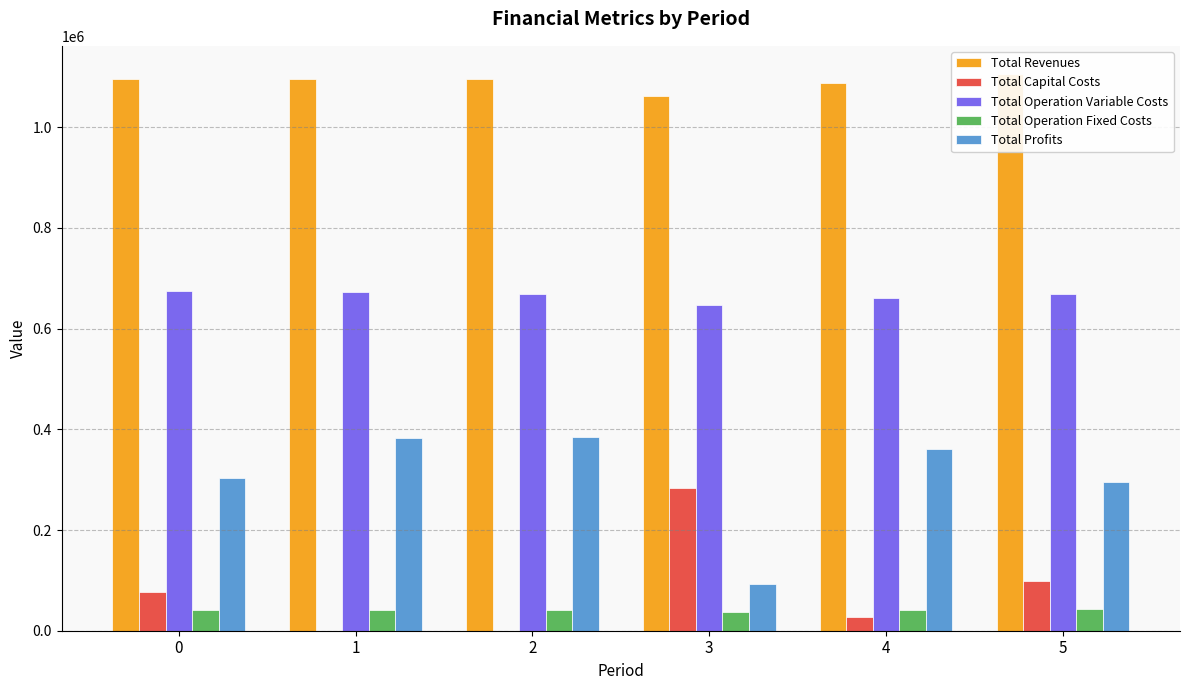

What is the value of the Total Capital Costs bar at the 1st from the left?

76000.0